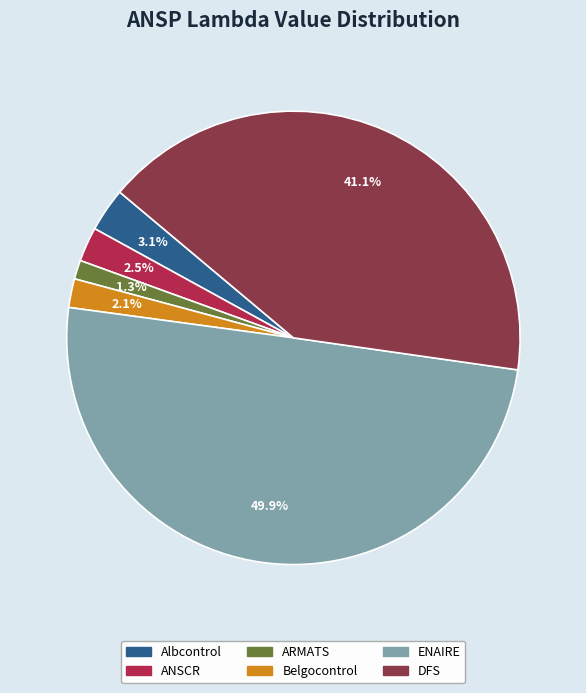

How many slices are in this pie chart?

6